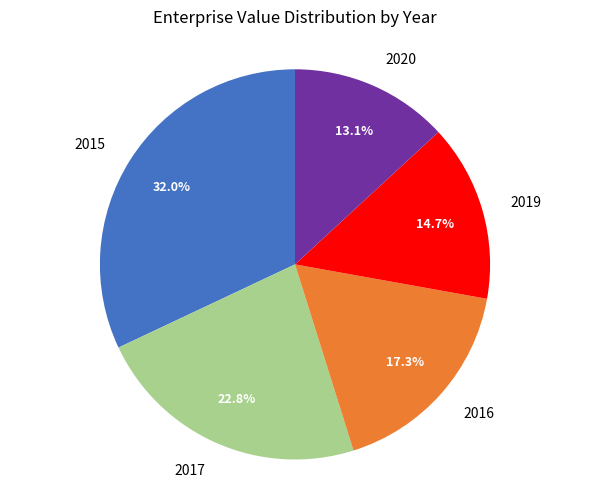

Does 2015 represent more than half of the total?

No